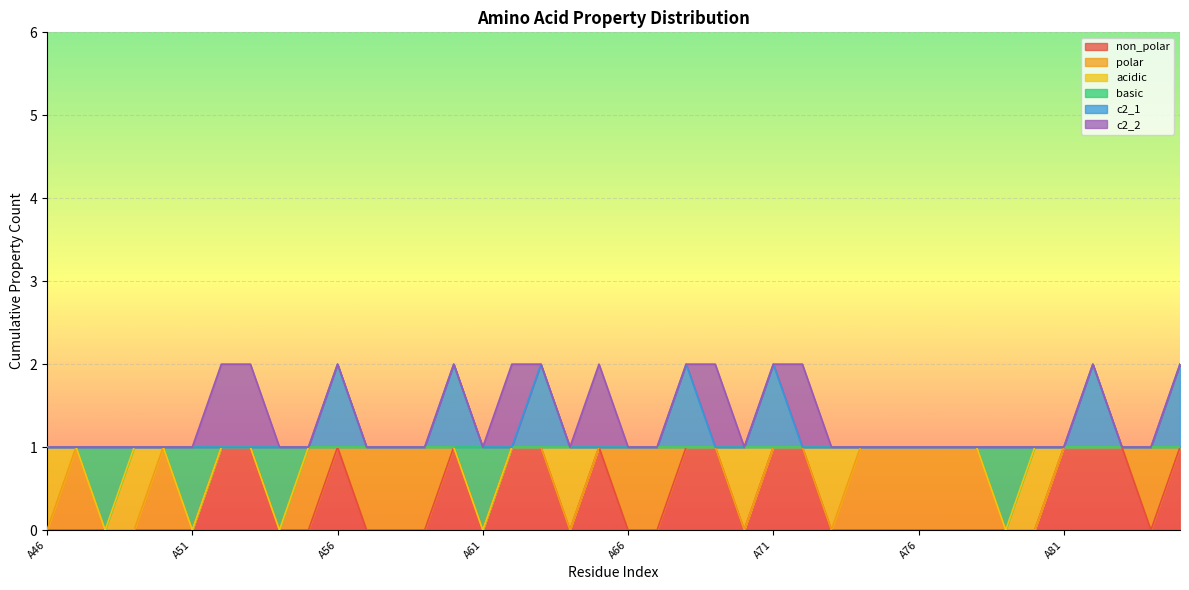

Where is c2_1 nearest to the value 1?

A46